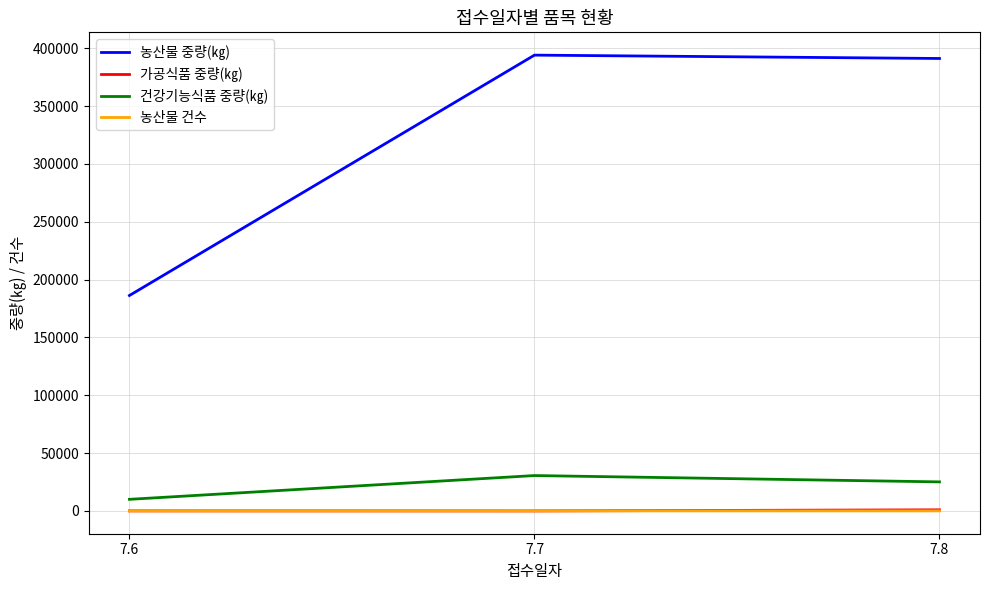

Where is 가공식품 중량(㎏) nearest to the value 503?

7.6